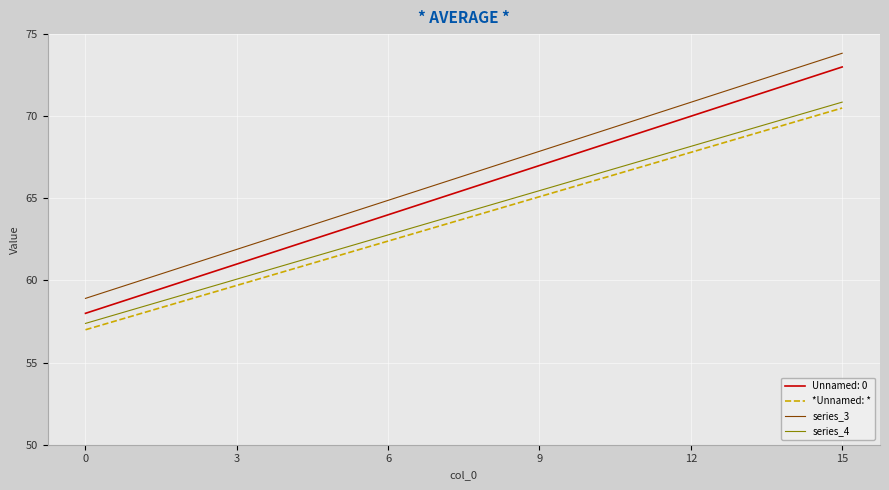

What is the maximum value shown in the chart?

73.8